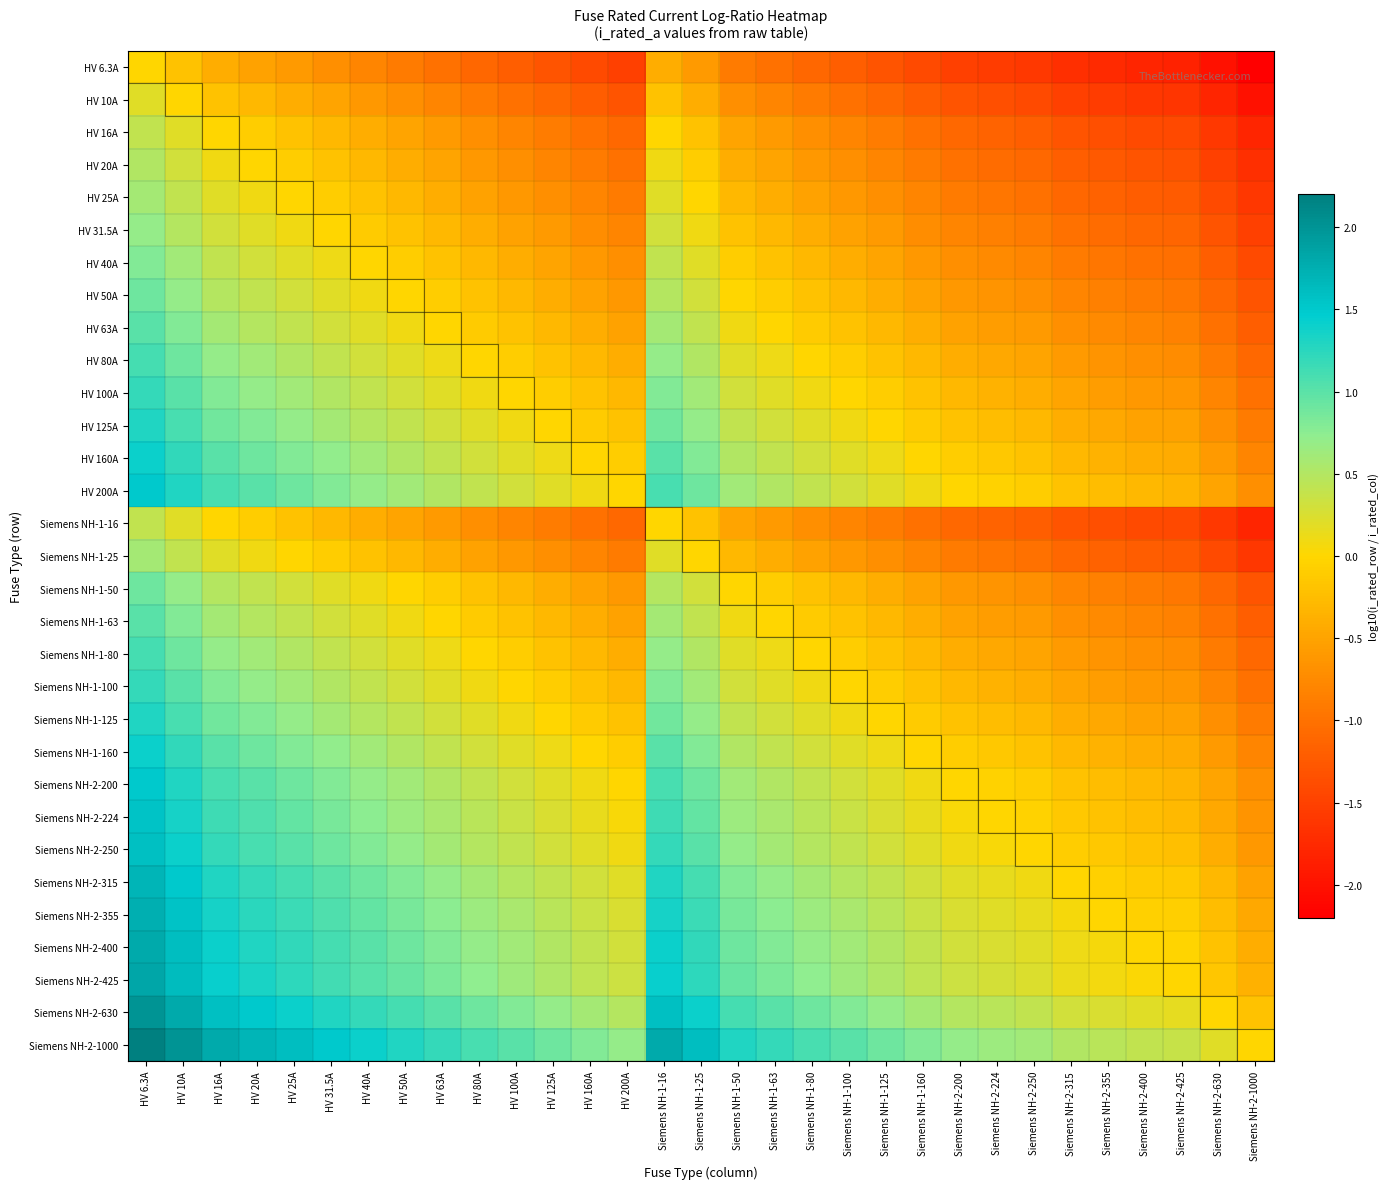

Count the number of data series in this chart.

31